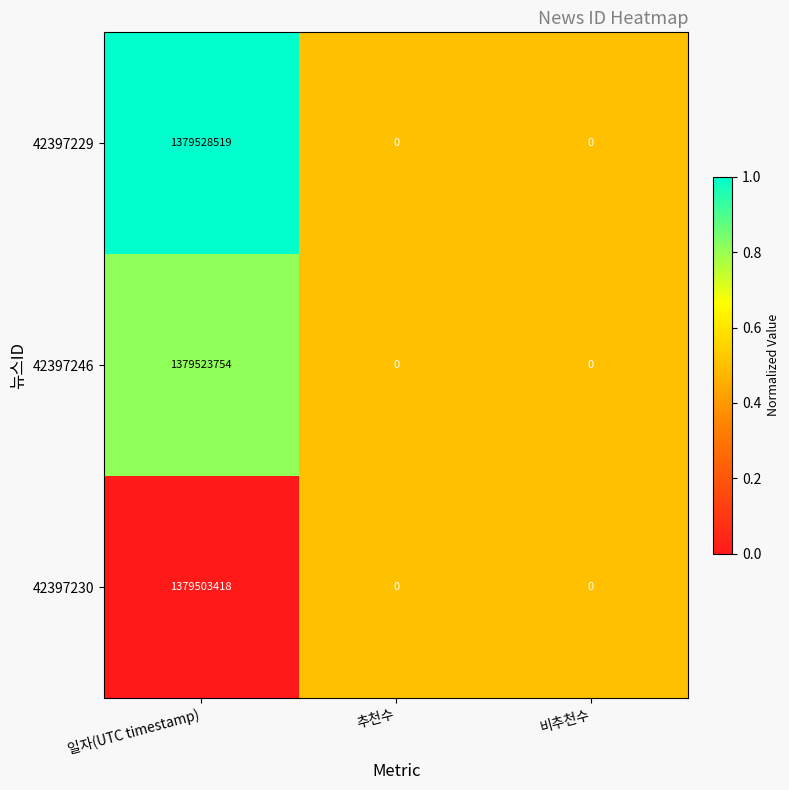

At 일자(UTC timestamp), list the series in order from smallest to largest.

42397230, 42397246, 42397229